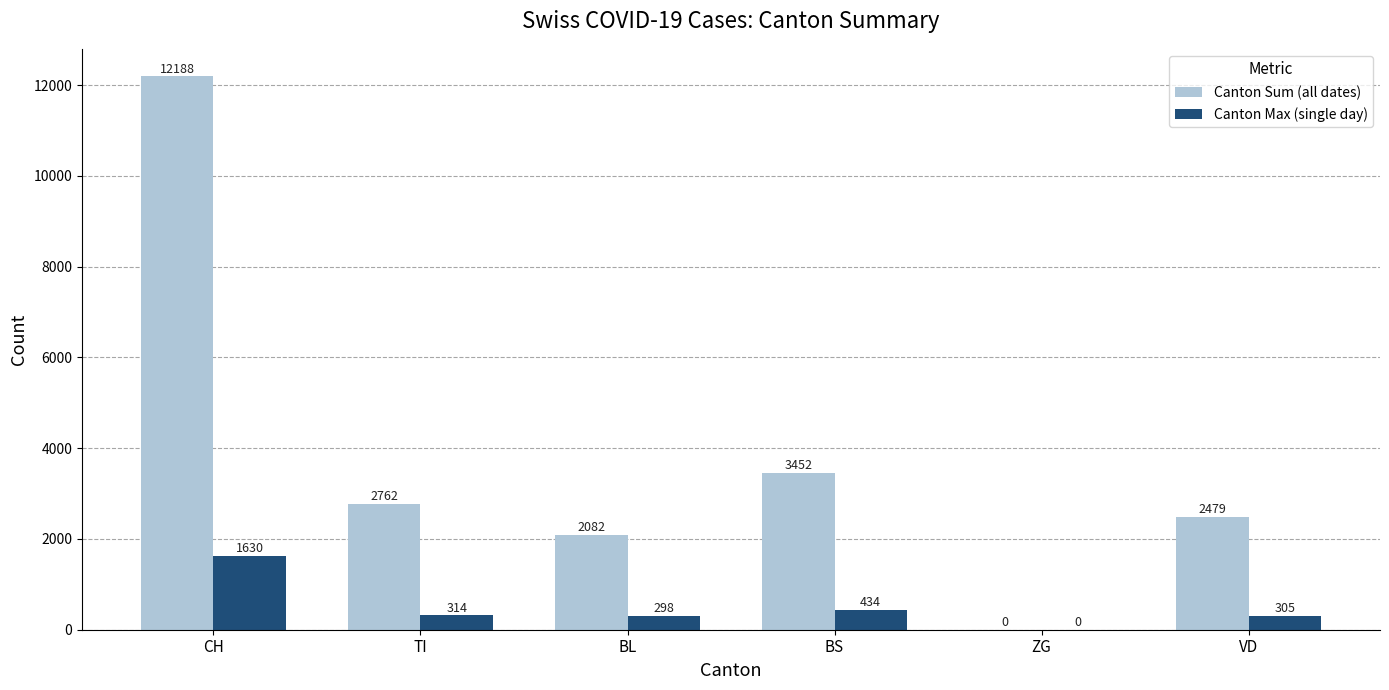

What is the sum of the Canton Max (single day) values at ZG and TI?

314